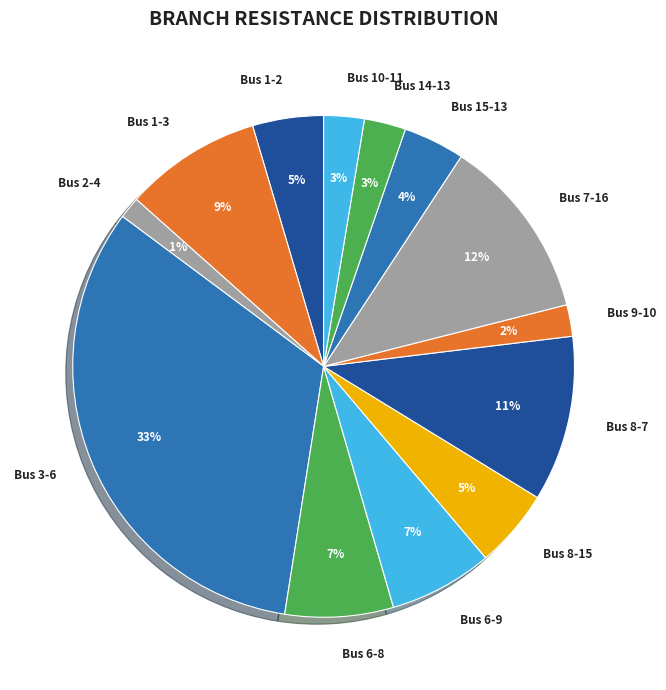

Is it true that Bus 9-10 is 10% of the pie?

False